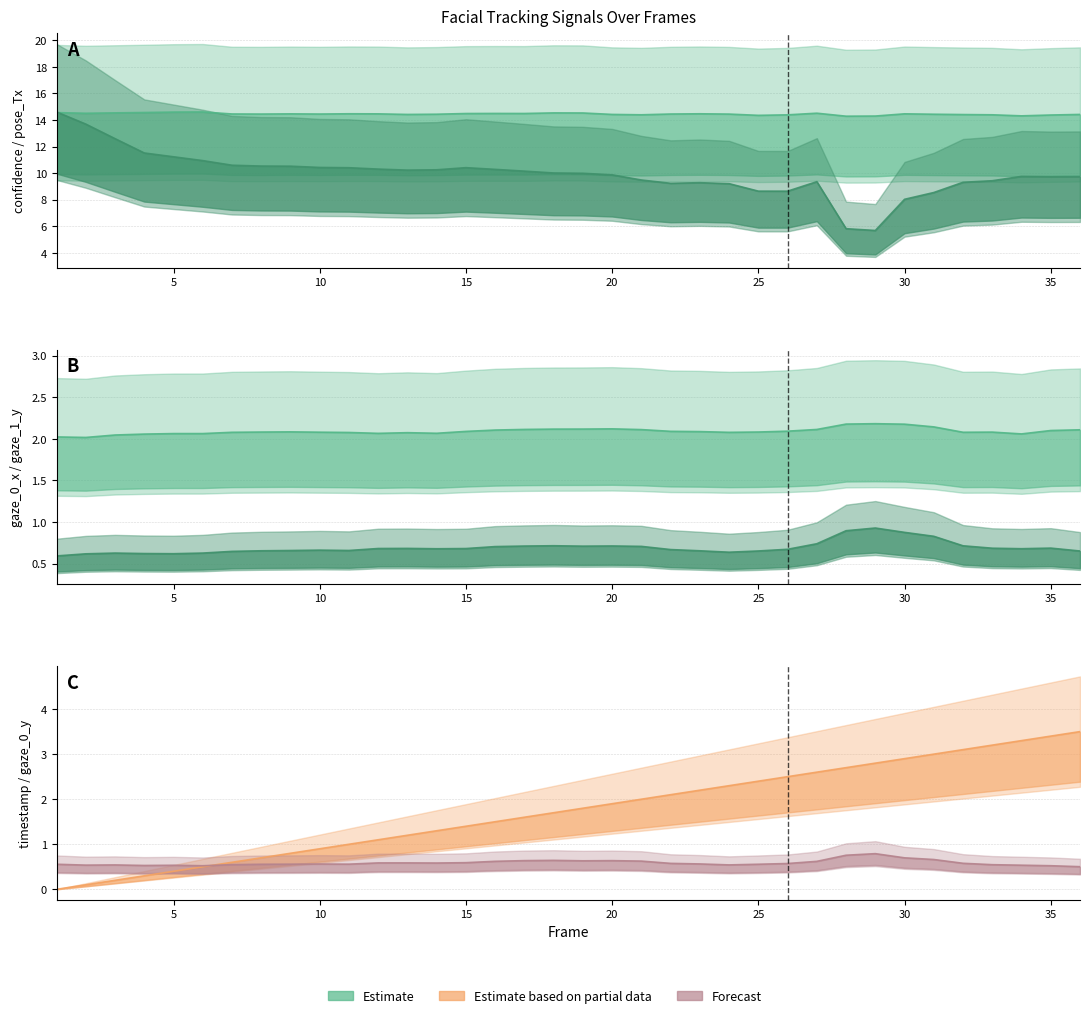

Where is the first local maximum for gaze_1_y?

3